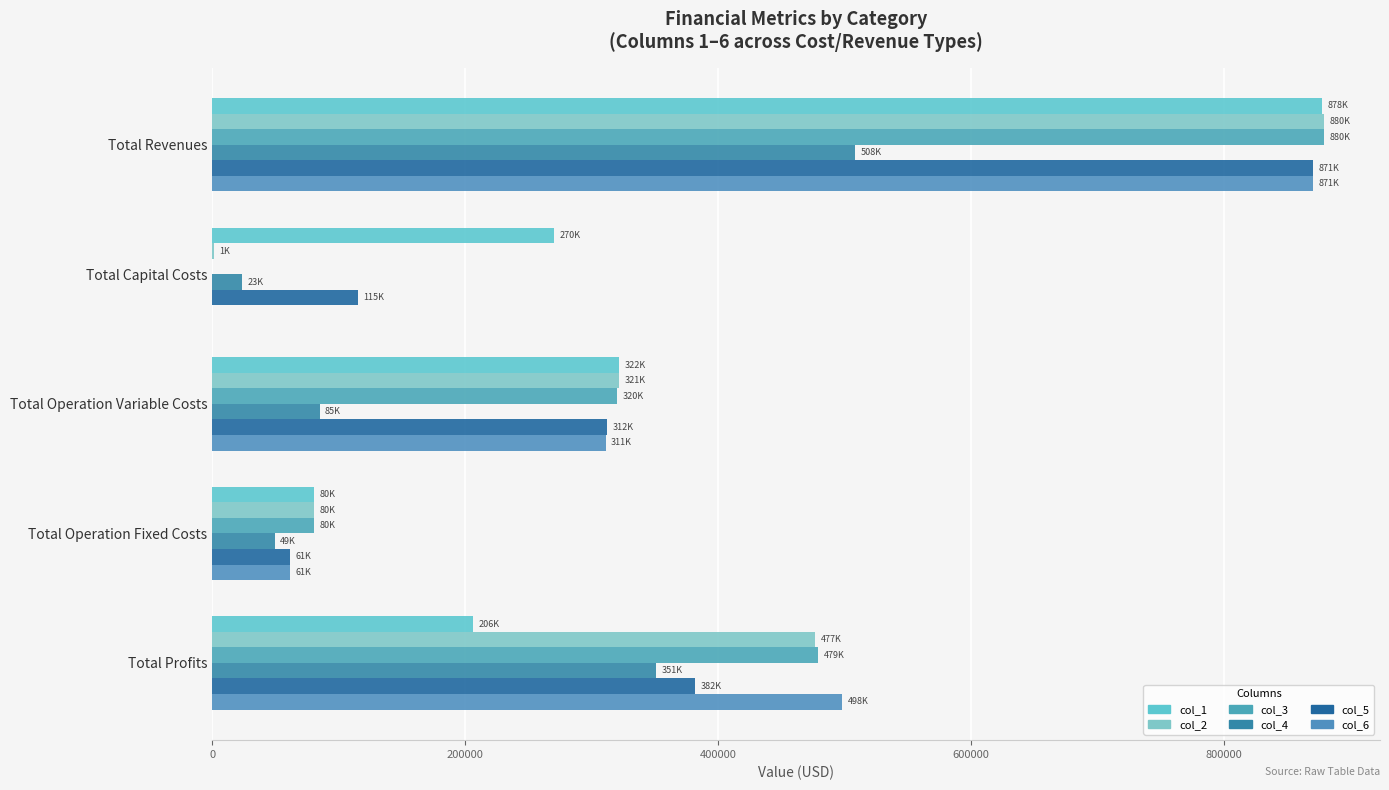

Which series has the largest total across all categories?

col_3